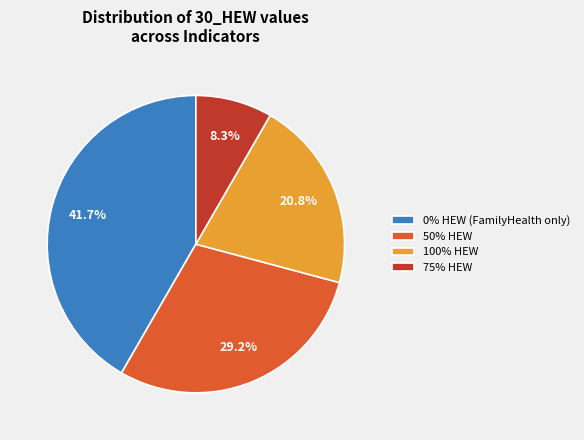

To the nearest percent, what is the difference between the largest and smallest slice percentages?

33%